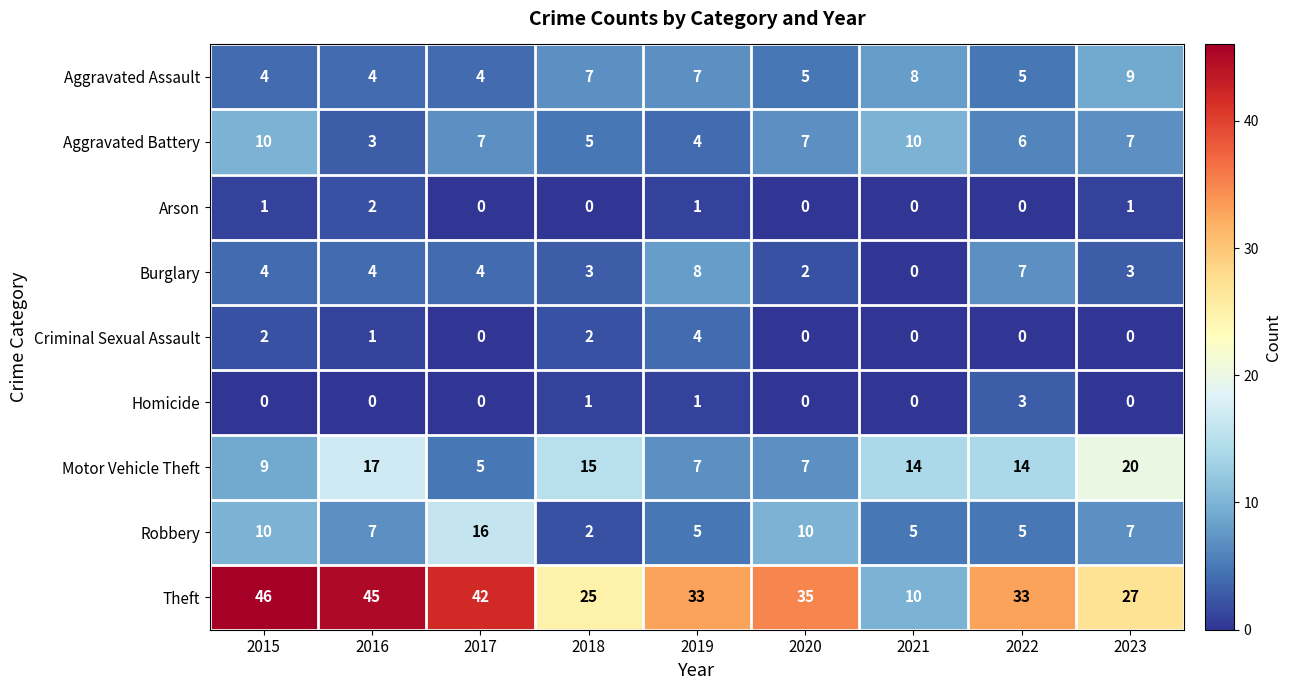

At which label is Aggravated Battery closest to 6?

2022